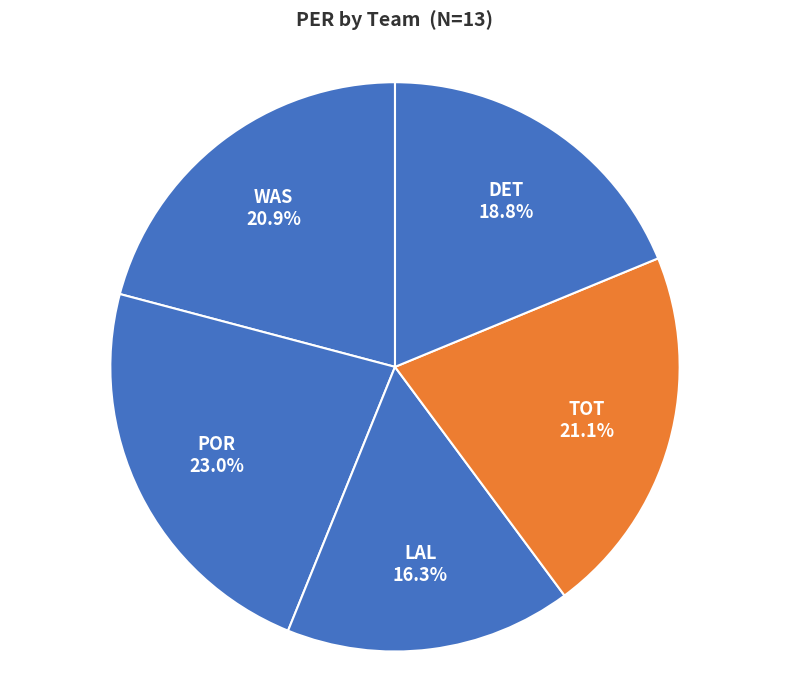

Does WAS represent more than half of the total?

No